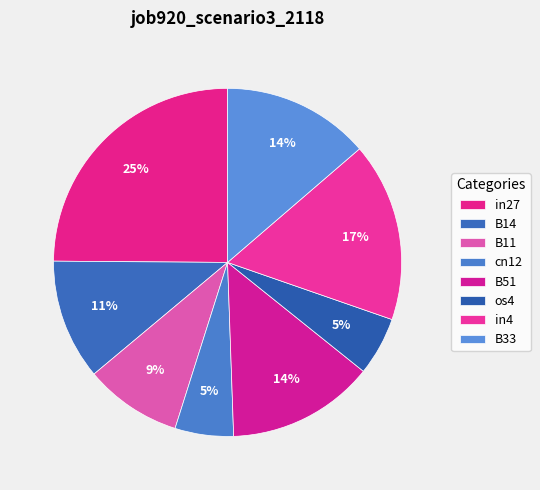

Which slice is the smallest?

cn12